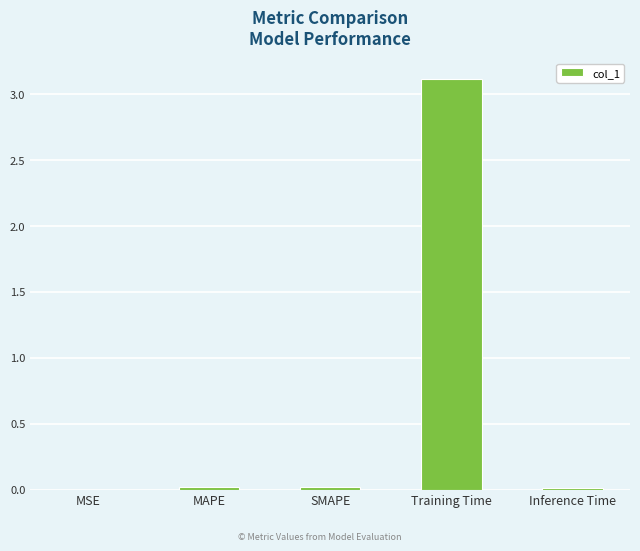

What is the greatest value displayed?

3.1